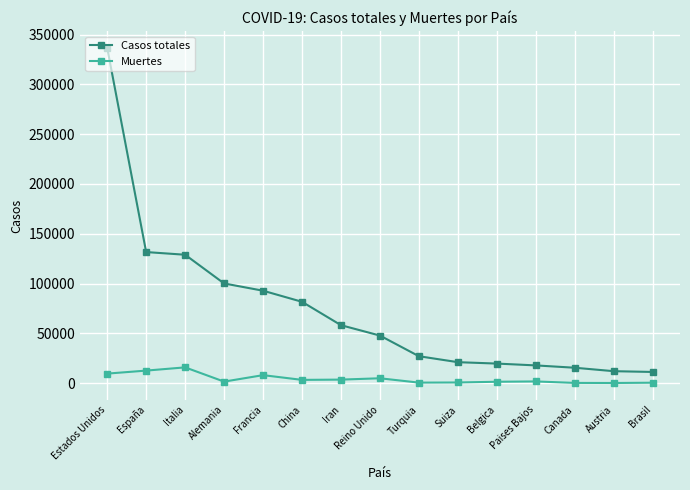

Which series changed the most between China and Belgica?

Casos totales